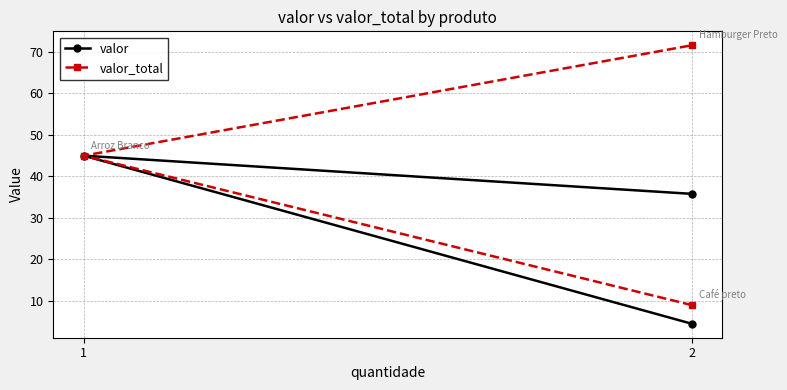

Reading left to right, what are all the values shown in this chart?

valor: 4.5	45.0	35.8
valor_total: 9.0	45.0	71.6